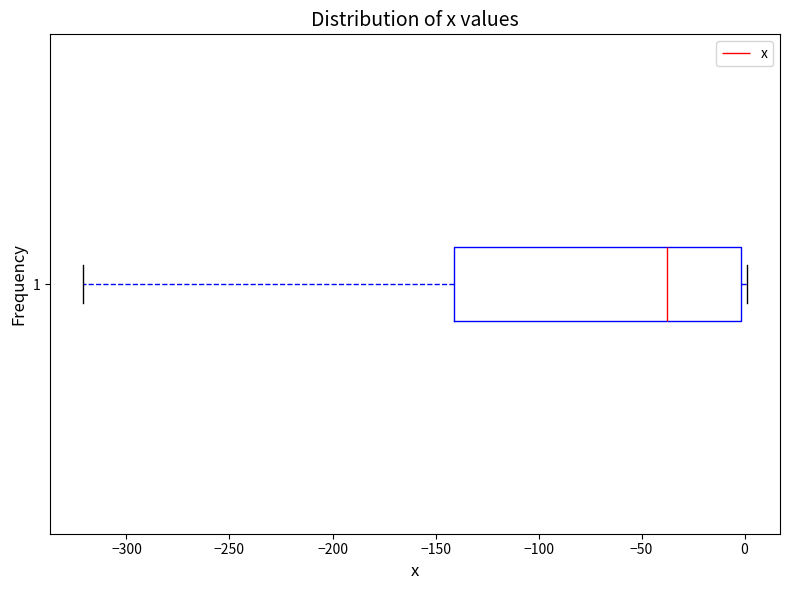

Where does the left whisker of the box at y = 1 end on the x-axis? The values are not printed on the chart, so give them approximately, as read against the axis.

-320